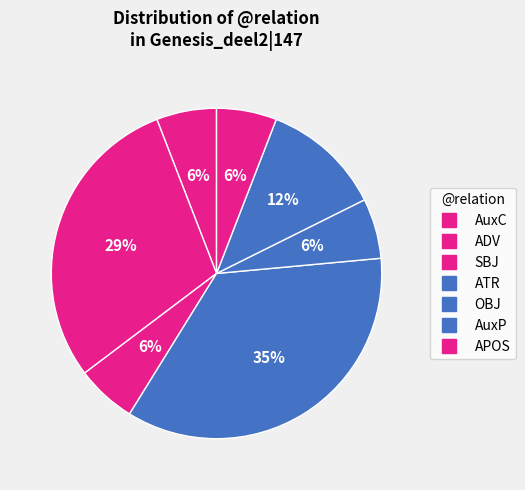

How many slices are in this pie chart?

7